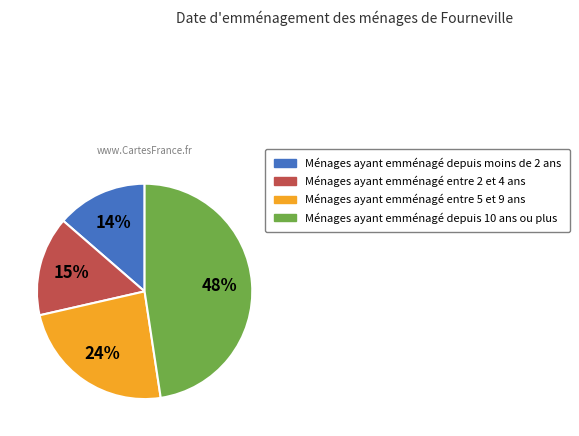

Does any single category account for the majority?

No